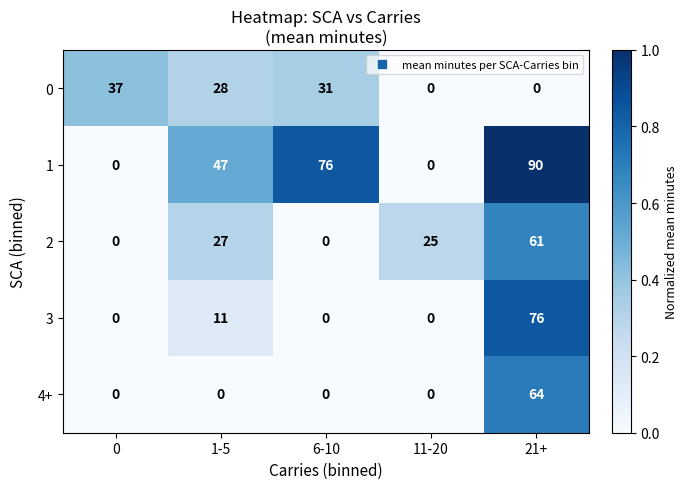

At which category is the sum across all series the highest?

21+